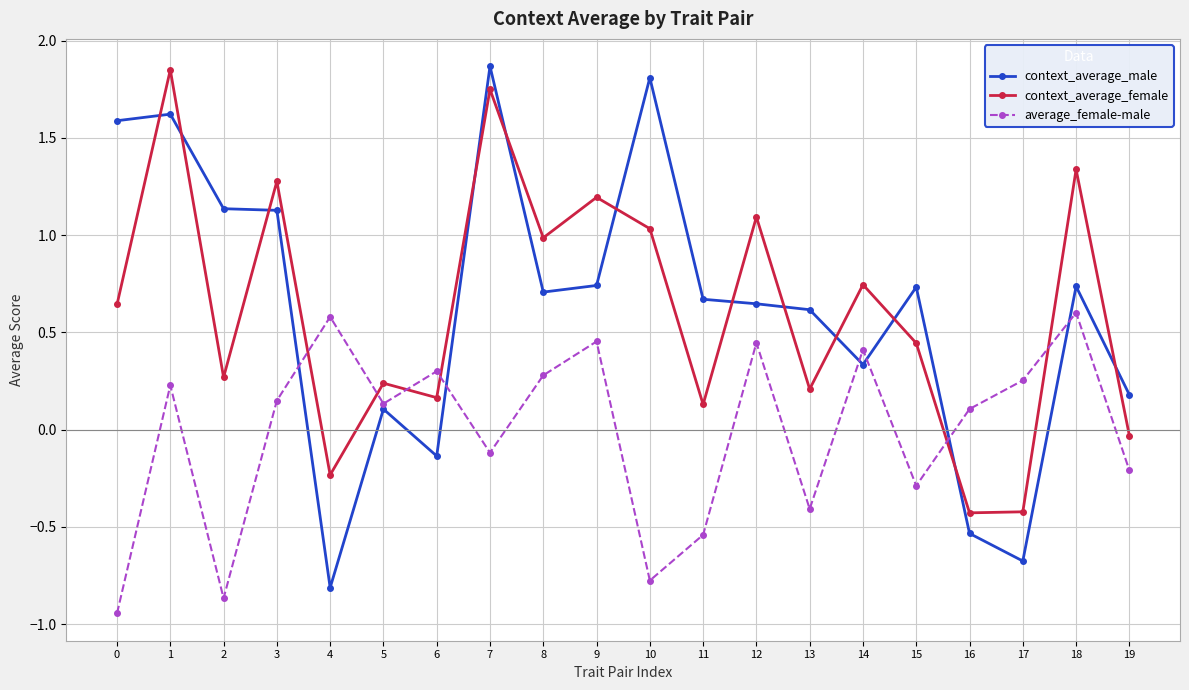

Is it true that context_average_female equals 1.3 at 18?

True